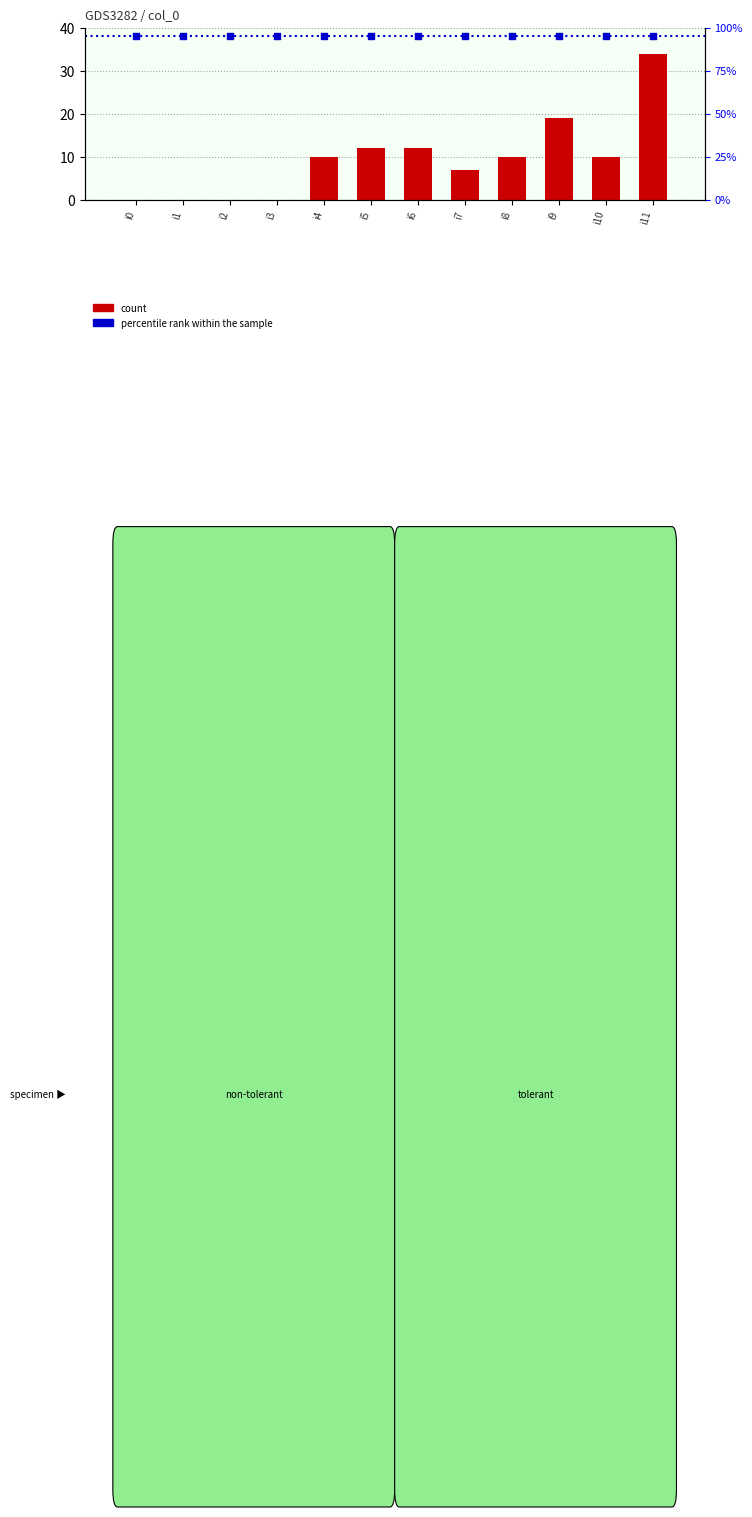

Which has a higher value, i3 or i4?

i4